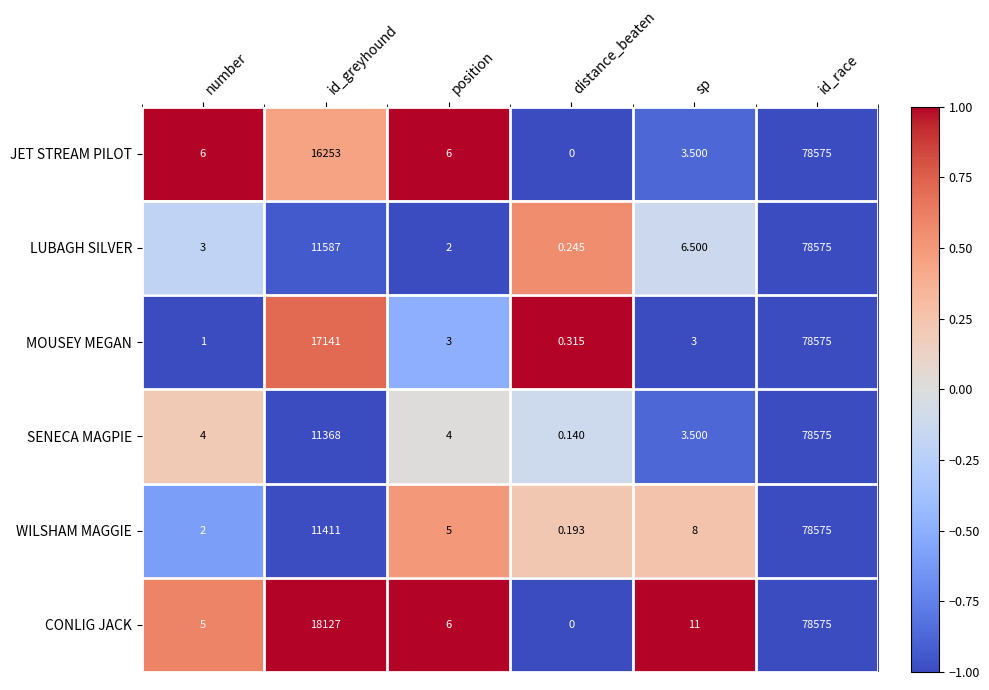

Which category has the highest value in the JET STREAM PILOT series?

id_race